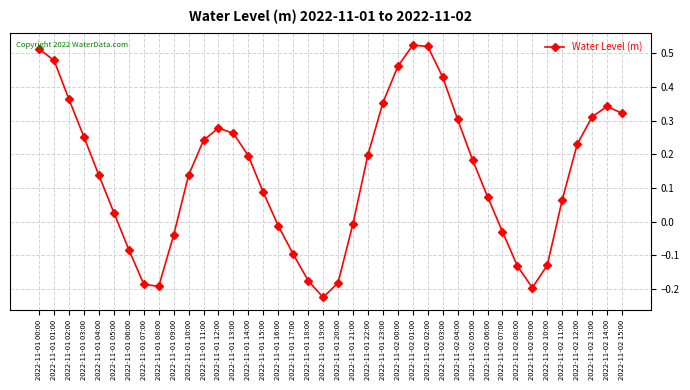

Which category has the lowest value across all series?

2022-11-01 19:00